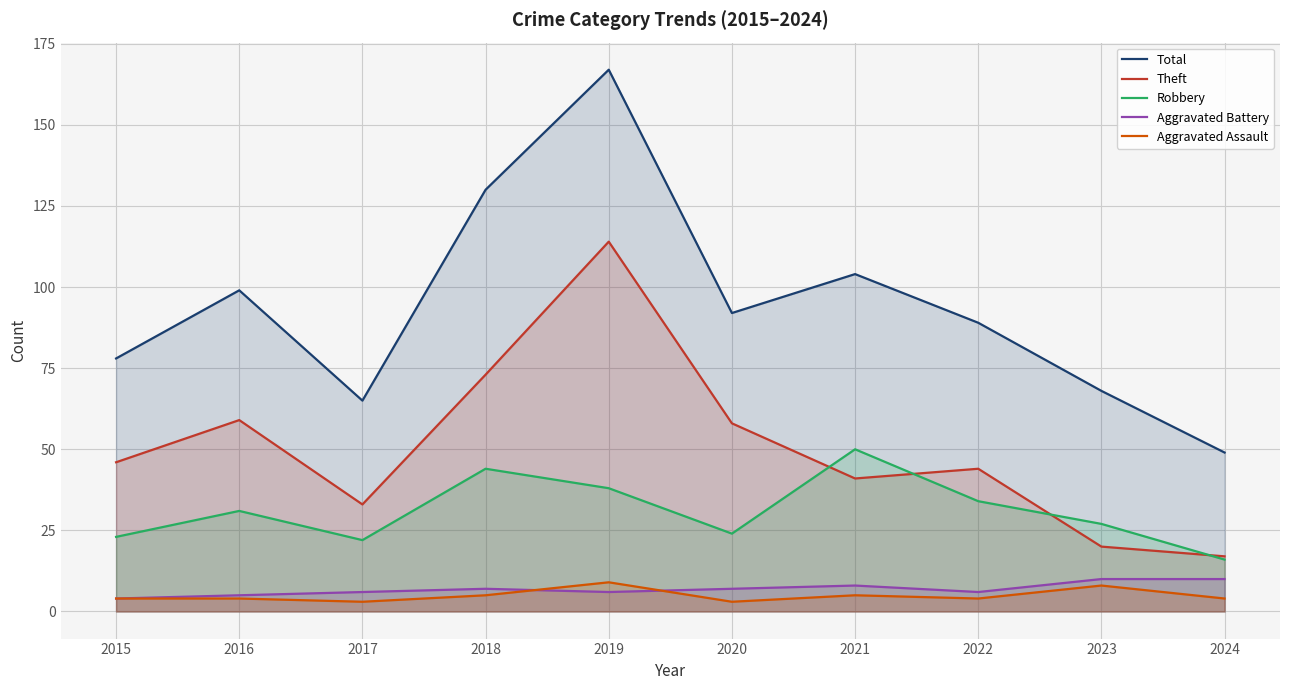

Where is Total nearest to the value 108?

2021